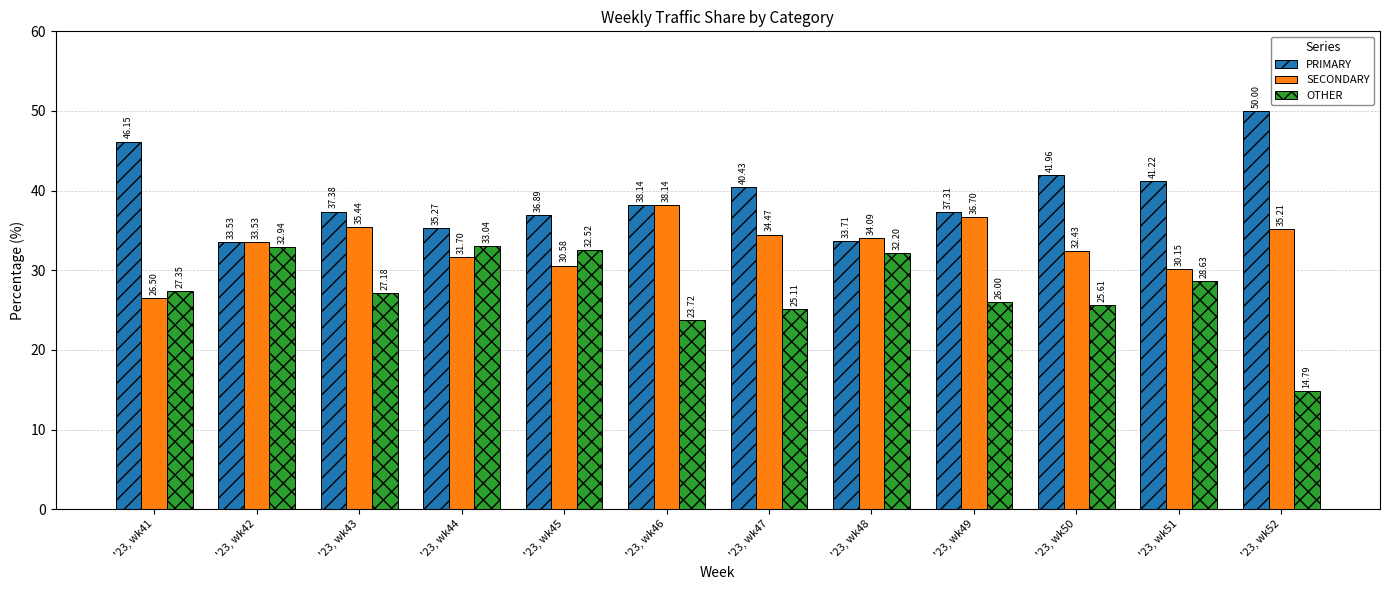

What is the sum of the OTHER values at '23, wk48 and '23, wk47?

57.3